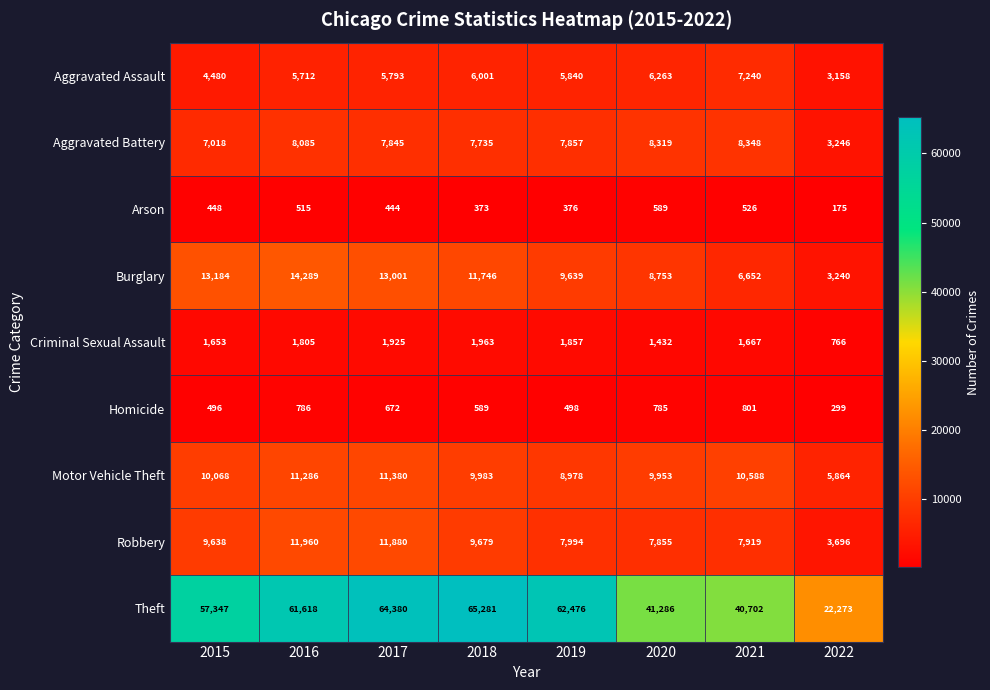

The value of Aggravated Assault at 2017 is 5793. True or false?

True